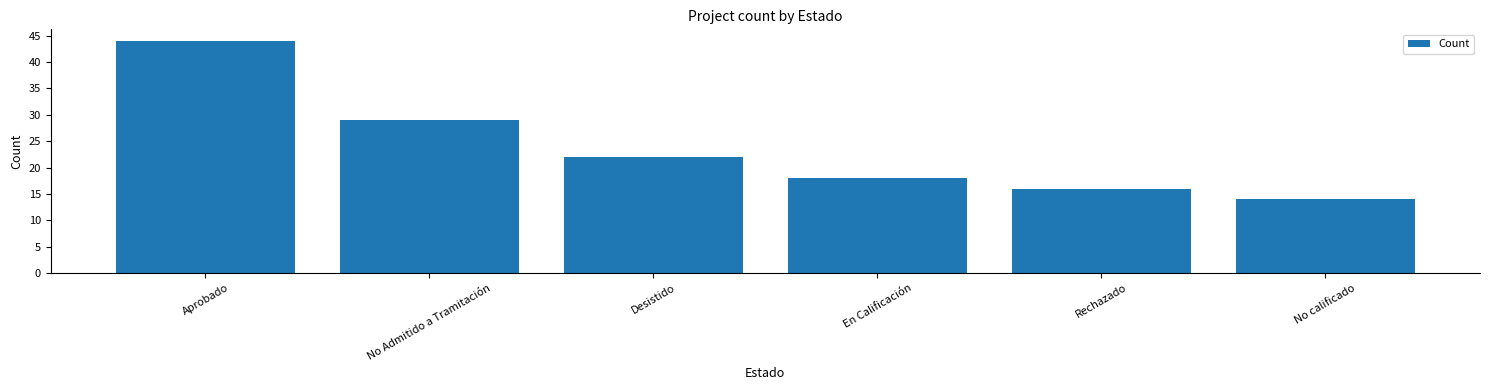

Which has a higher value, En Calificación or No Admitido a Tramitación?

No Admitido a Tramitación